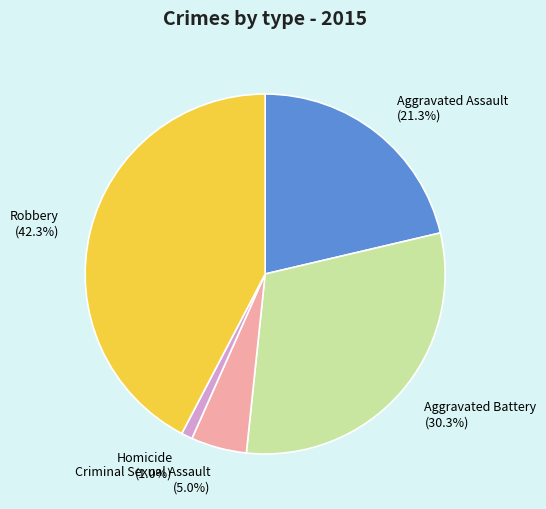

To the nearest percent, what is the average slice percentage?

20%